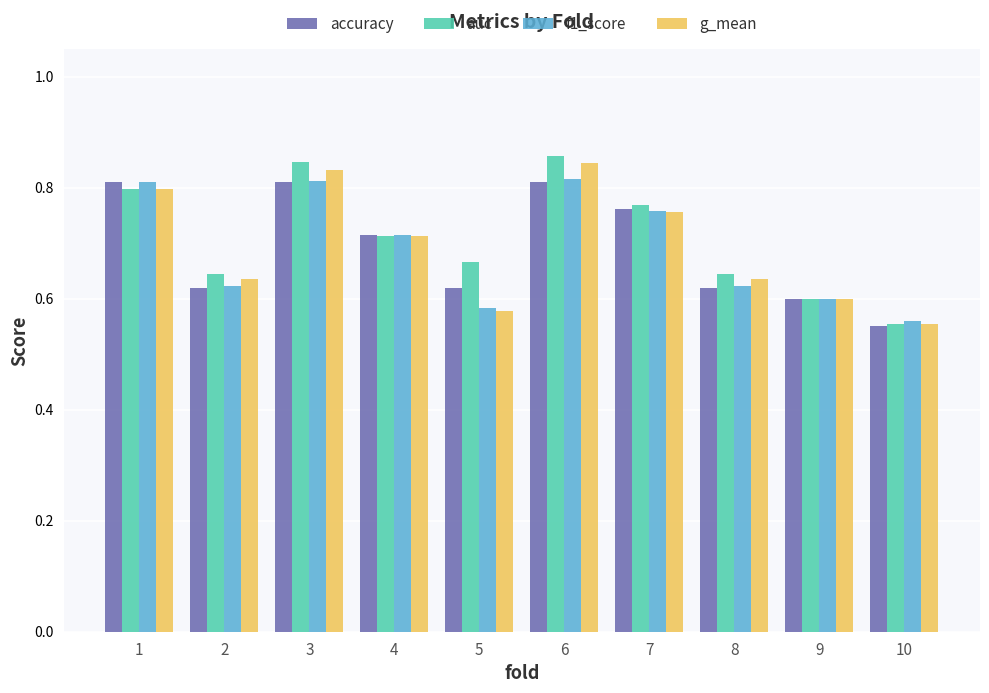

Which series changed the most between 4 and 6?

auc